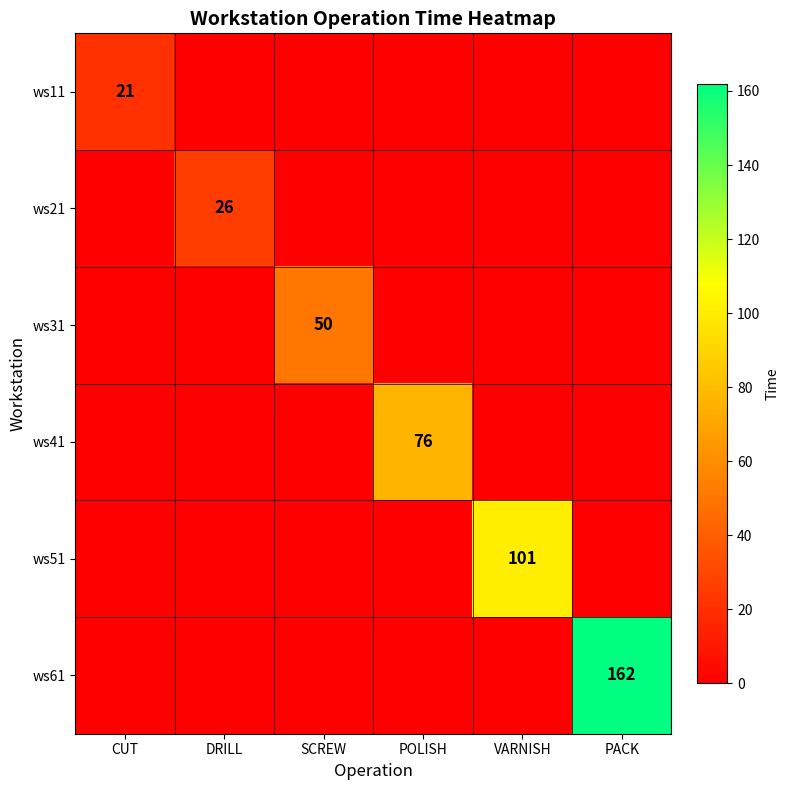

At which label does ws61 reach its peak?

PACK